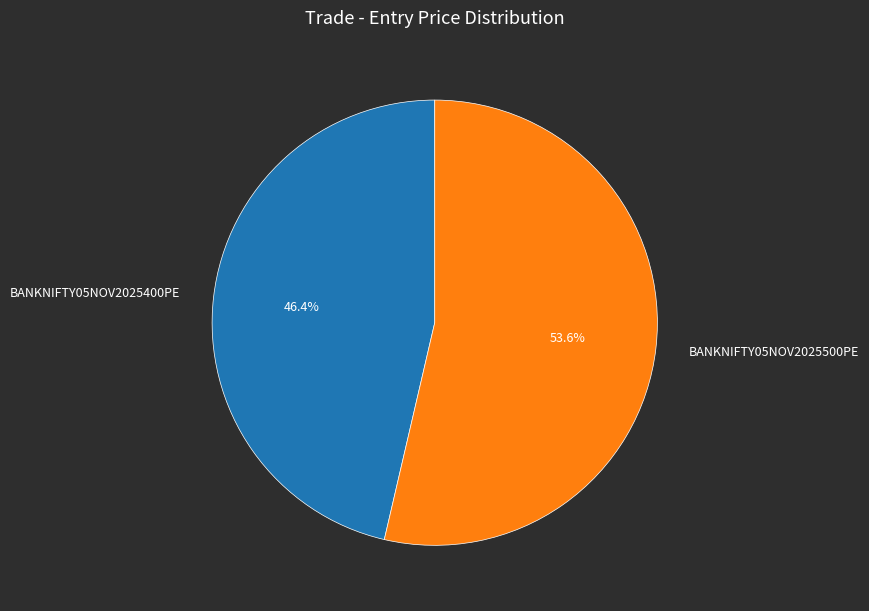

To the nearest percent, what is the difference between the largest and smallest slice percentages?

7%